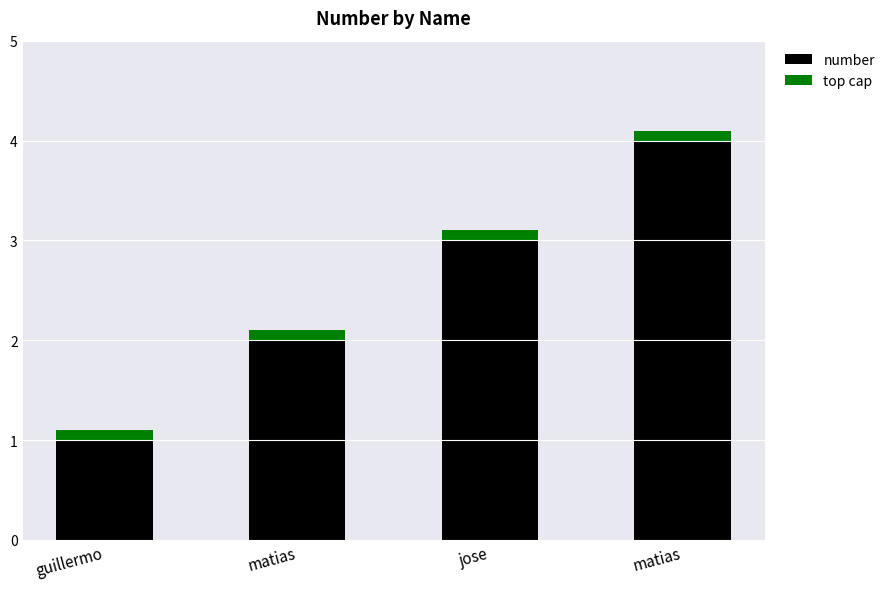

List the labels in order of top cap value, largest first.

guillermo, matias, jose, matias